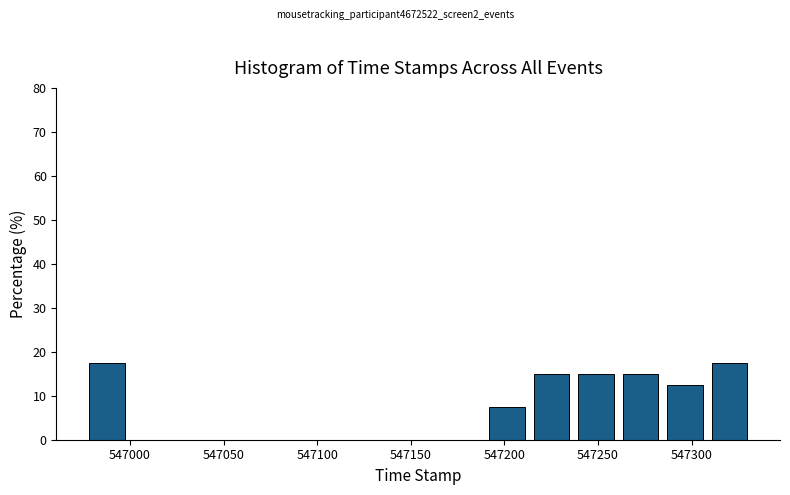

Reading left to right, transcribe this chart: for each bar, give the range it covers on the x-axis and its height. Neither the bar edges nor the heights are printed on the chart, so give them approximately, as read against the axes.

546975 to 547000: 18
547000 to 547025: 0
547025 to 547045: 0
547045 to 547070: 0
547070 to 547095: 0
547095 to 547120: 0
547120 to 547140: 0
547140 to 547165: 0
547165 to 547190: 0
547190 to 547215: 8
547215 to 547235: 15
547235 to 547260: 15
547260 to 547285: 15
547285 to 547310: 13
547310 to 547330: 18